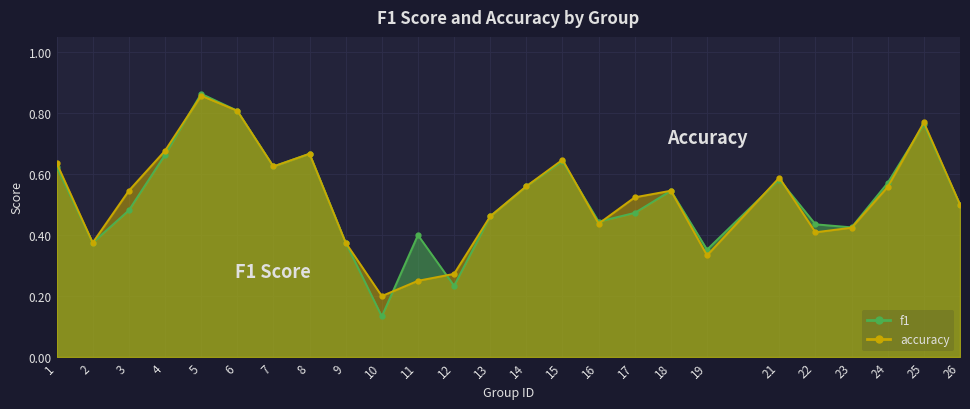

How many lines are shown in the chart?

2